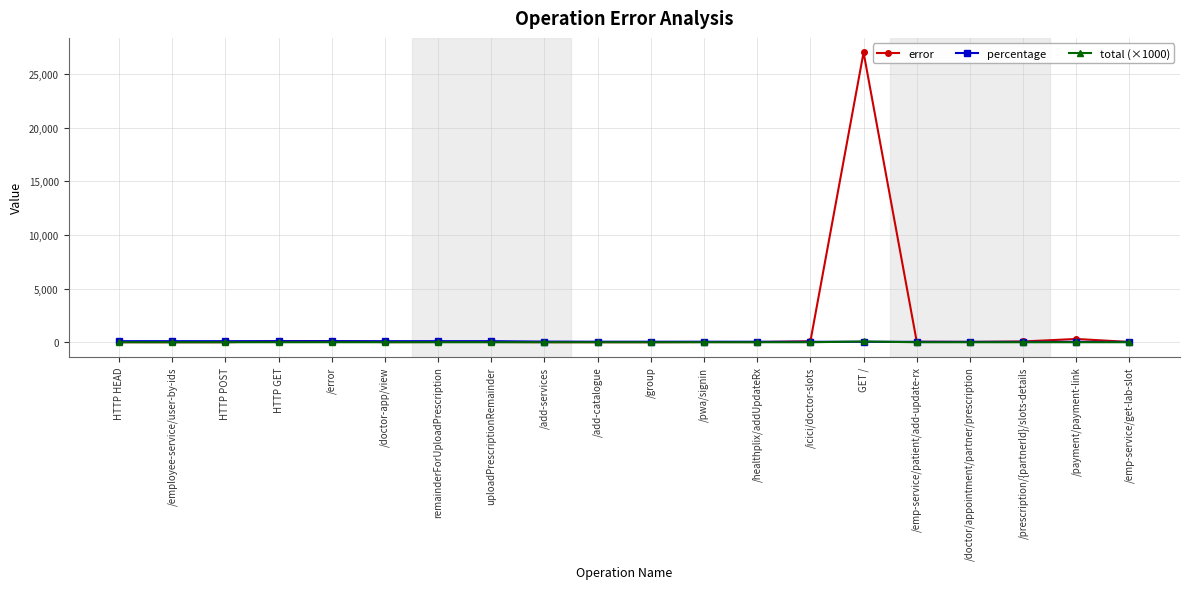

What is the difference between the maximum and minimum values in the total (×1000) series?

69.8